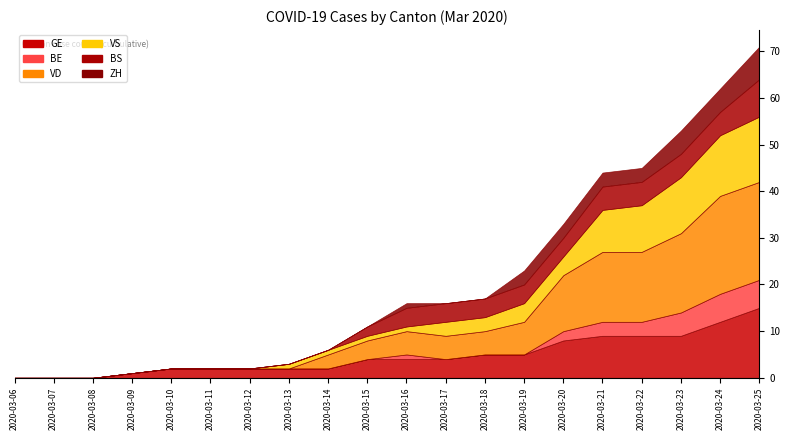

Reading left to right, list all the values displayed in this chart.

GE: 2020-03-06=0	2020-03-07=0	2020-03-08=0	2020-03-09=1	2020-03-10=2	2020-03-11=2	2020-03-12=2	2020-03-13=2	2020-03-14=2	2020-03-15=4	2020-03-16=4	2020-03-17=4	2020-03-18=5	2020-03-19=5	2020-03-20=8	2020-03-21=9	2020-03-22=9	2020-03-23=9	2020-03-24=12	2020-03-25=15
BE: 2020-03-06=0	2020-03-07=0	2020-03-08=0	2020-03-09=0	2020-03-10=0	2020-03-11=0	2020-03-12=0	2020-03-13=0	2020-03-14=0	2020-03-15=0	2020-03-16=1	2020-03-17=0	2020-03-18=0	2020-03-19=0	2020-03-20=2	2020-03-21=3	2020-03-22=3	2020-03-23=5	2020-03-24=6	2020-03-25=6
VD: 2020-03-06=0	2020-03-07=0	2020-03-08=0	2020-03-09=0	2020-03-10=0	2020-03-11=0	2020-03-12=0	2020-03-13=0	2020-03-14=3	2020-03-15=4	2020-03-16=5	2020-03-17=5	2020-03-18=5	2020-03-19=7	2020-03-20=12	2020-03-21=15	2020-03-22=15	2020-03-23=17	2020-03-24=21	2020-03-25=21
VS: 2020-03-06=0	2020-03-07=0	2020-03-08=0	2020-03-09=0	2020-03-10=0	2020-03-11=0	2020-03-12=0	2020-03-13=1	2020-03-14=1	2020-03-15=1	2020-03-16=1	2020-03-17=3	2020-03-18=3	2020-03-19=4	2020-03-20=4	2020-03-21=9	2020-03-22=10	2020-03-23=12	2020-03-24=13	2020-03-25=14
BS: 2020-03-06=0	2020-03-07=0	2020-03-08=0	2020-03-09=0	2020-03-10=0	2020-03-11=0	2020-03-12=0	2020-03-13=0	2020-03-14=0	2020-03-15=2	2020-03-16=4	2020-03-17=4	2020-03-18=4	2020-03-19=4	2020-03-20=4	2020-03-21=5	2020-03-22=5	2020-03-23=5	2020-03-24=5	2020-03-25=8
ZH: 2020-03-06=0	2020-03-07=0	2020-03-08=0	2020-03-09=0	2020-03-10=0	2020-03-11=0	2020-03-12=0	2020-03-13=0	2020-03-14=0	2020-03-15=0	2020-03-16=1	2020-03-17=0	2020-03-18=0	2020-03-19=3	2020-03-20=3	2020-03-21=3	2020-03-22=3	2020-03-23=5	2020-03-24=5	2020-03-25=7